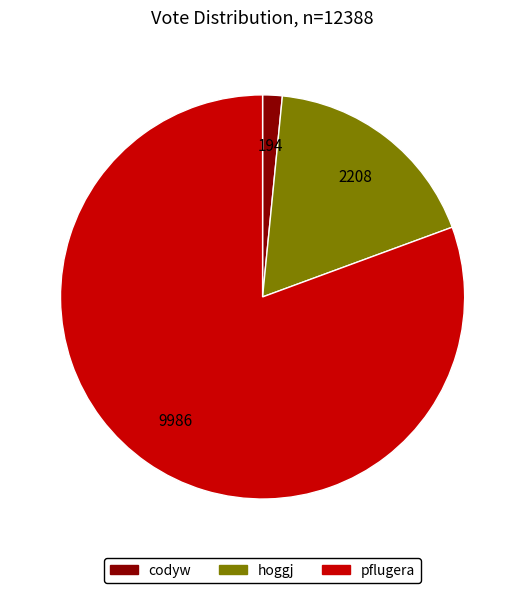

Between hoggj and codyw, which is larger?

hoggj